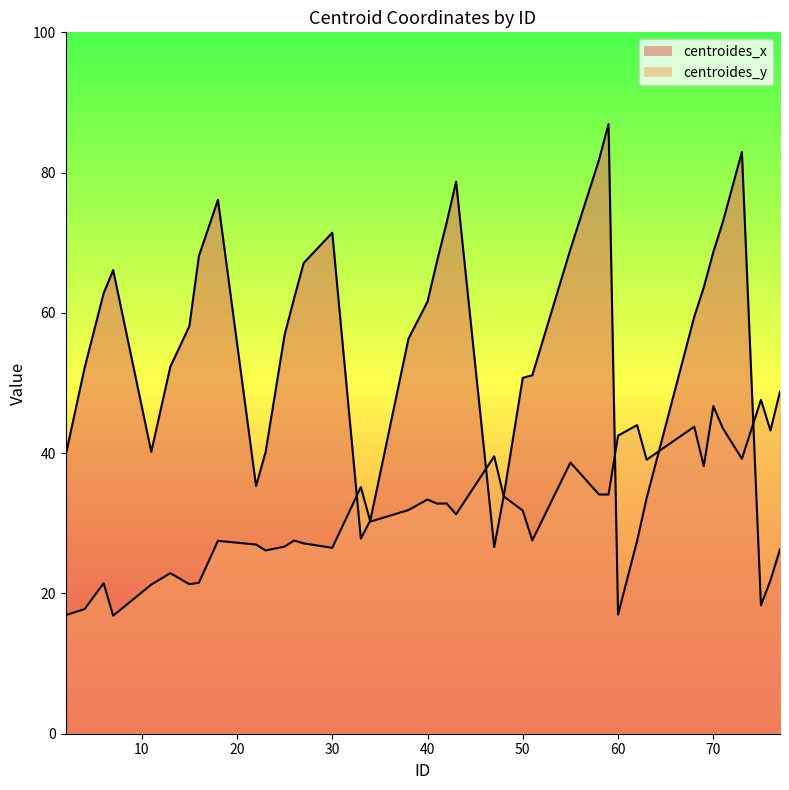

What are all the series names shown in the legend?

centroides_x, centroides_y